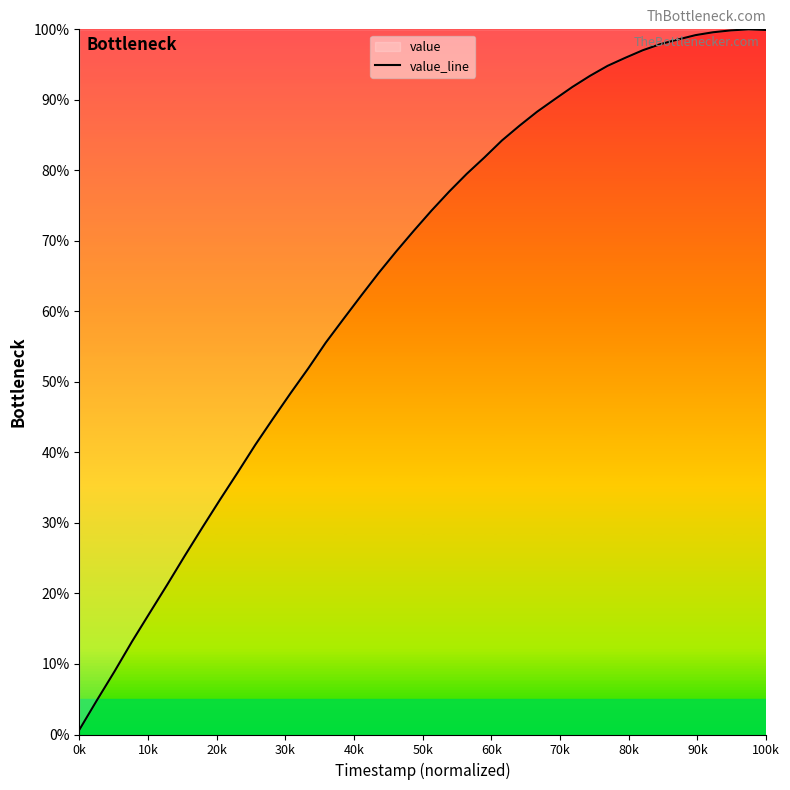

What is the maximum value shown in the chart?

100.0